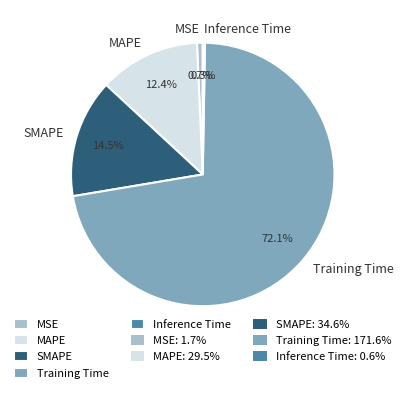

To the nearest percent, what is the difference between the SMAPE and Training Time slice percentages?

58%